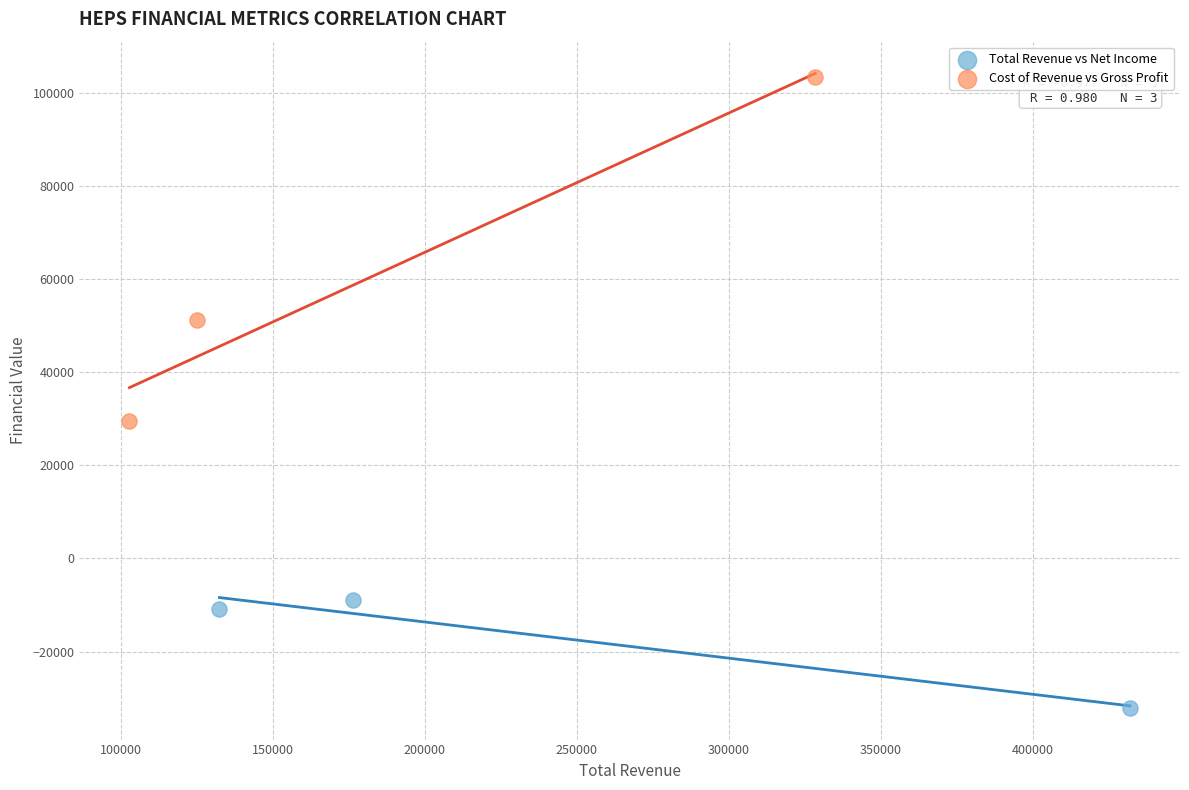

Which series reaches the minimum Y coordinate?

Total Revenue vs Net Income